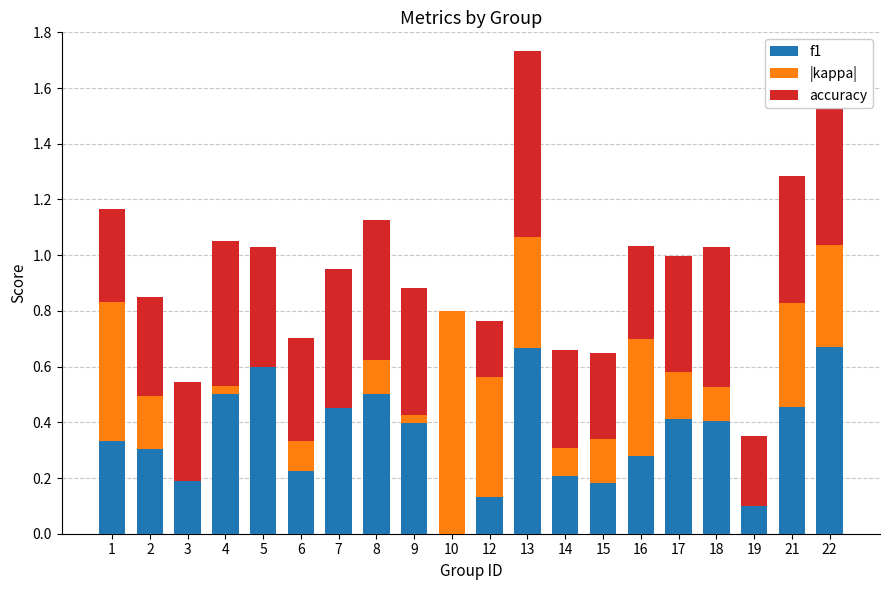

Rank the series by their average value, from lowest to highest.

|kappa|, f1, accuracy